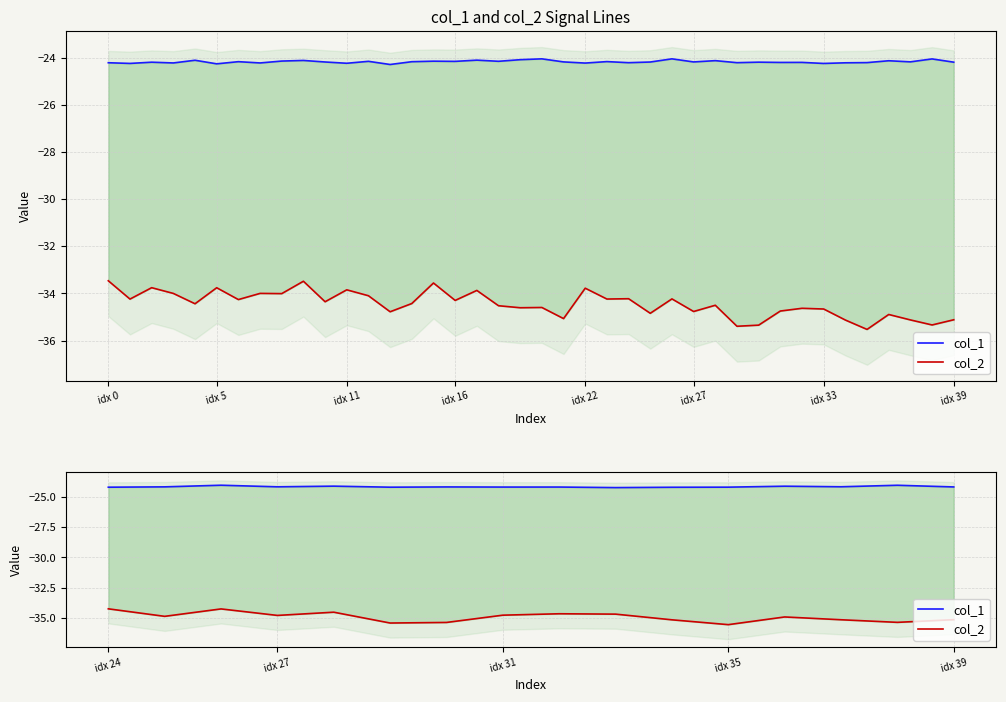

What are all the series names shown in the legend?

col_1, col_2